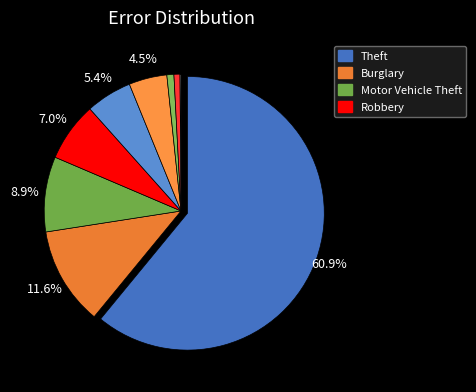

Is there a majority slice in this chart?

Yes